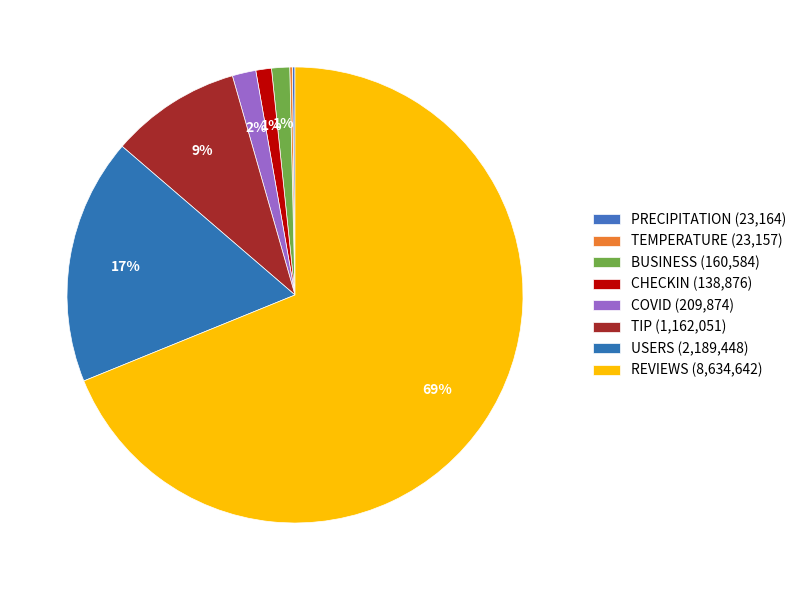

What is the ratio of the value at PRECIPITATION to the value at BUSINESS?

0.1